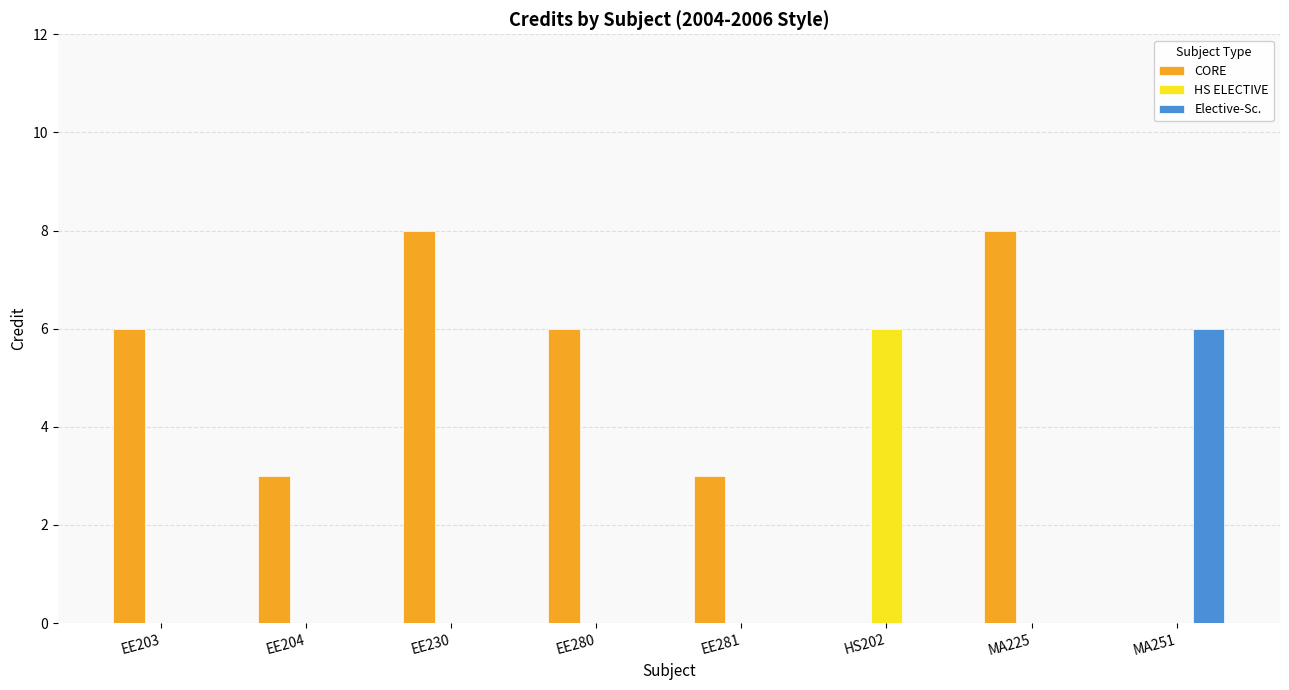

What is the difference between the CORE values at EE203 and MA225?

2